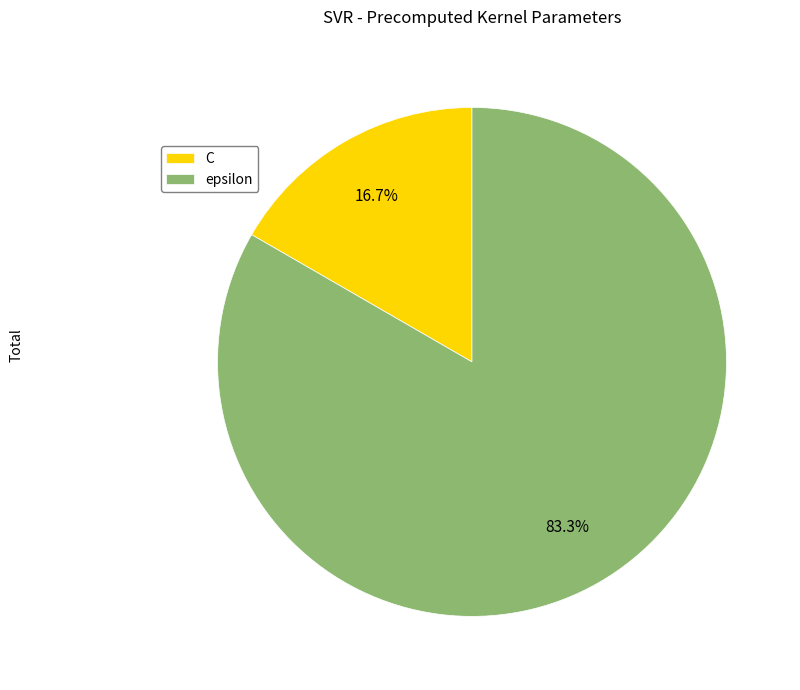

Do C and epsilon together represent more than half of the pie?

Yes